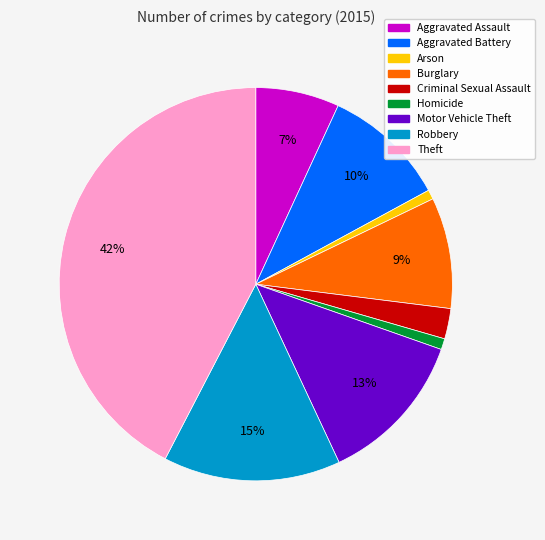

Count the number of slices in the pie.

9